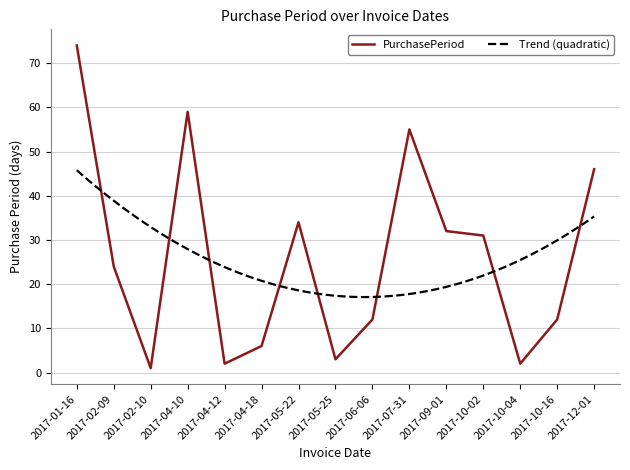

What is the average value?

26